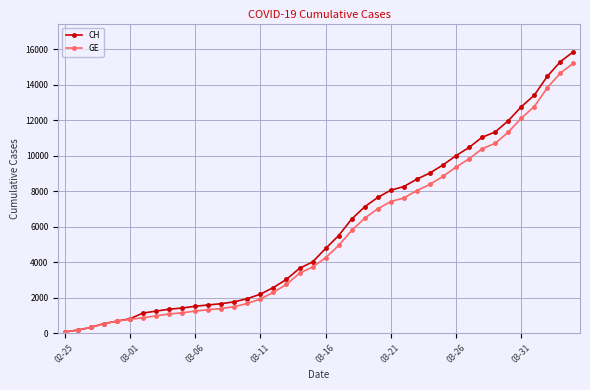

Which series has the largest range (max minus min)?

CH